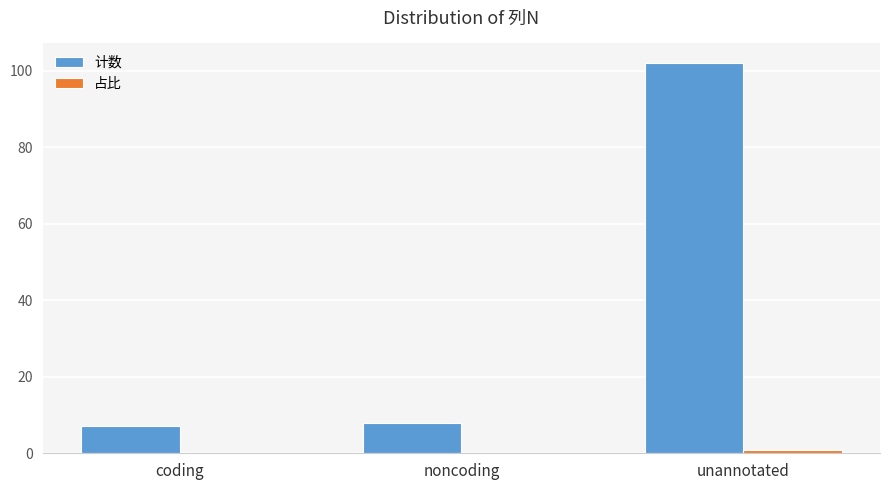

How many series are shown in this chart?

2